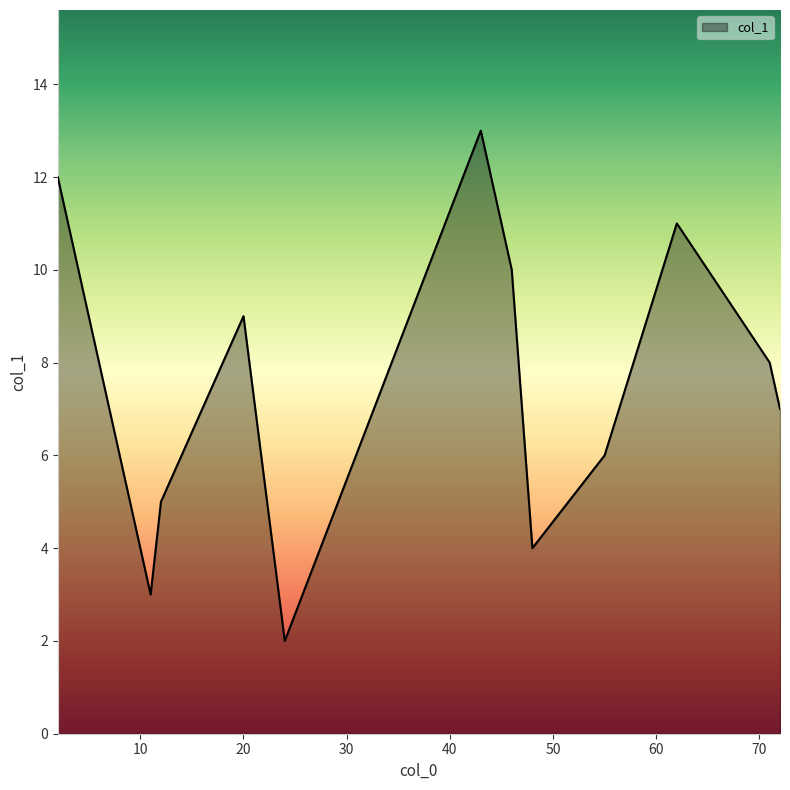

What is the maximum value shown in the chart?

13